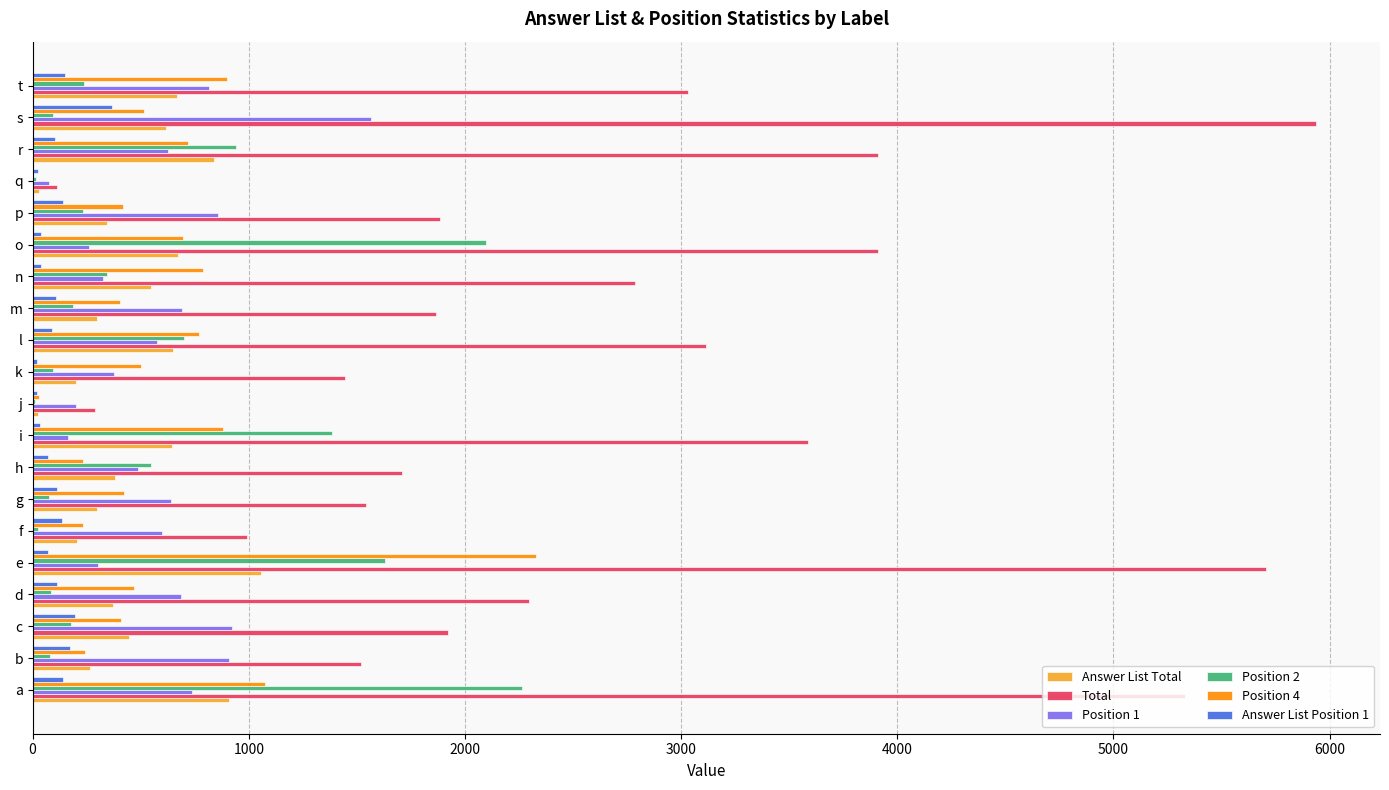

Which category has the highest value across all series?

s